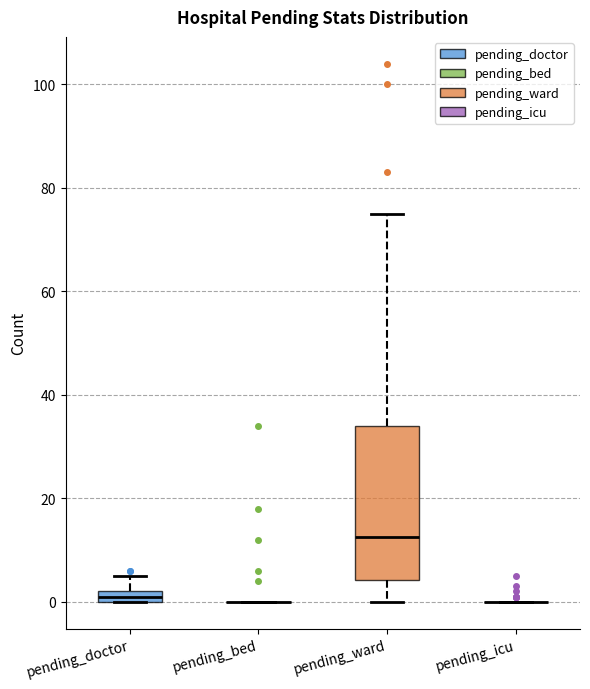

Where is the upper edge of the box for pending_doctor on the y-axis? The values are not printed on the chart, so give them approximately, as read against the axis.

2